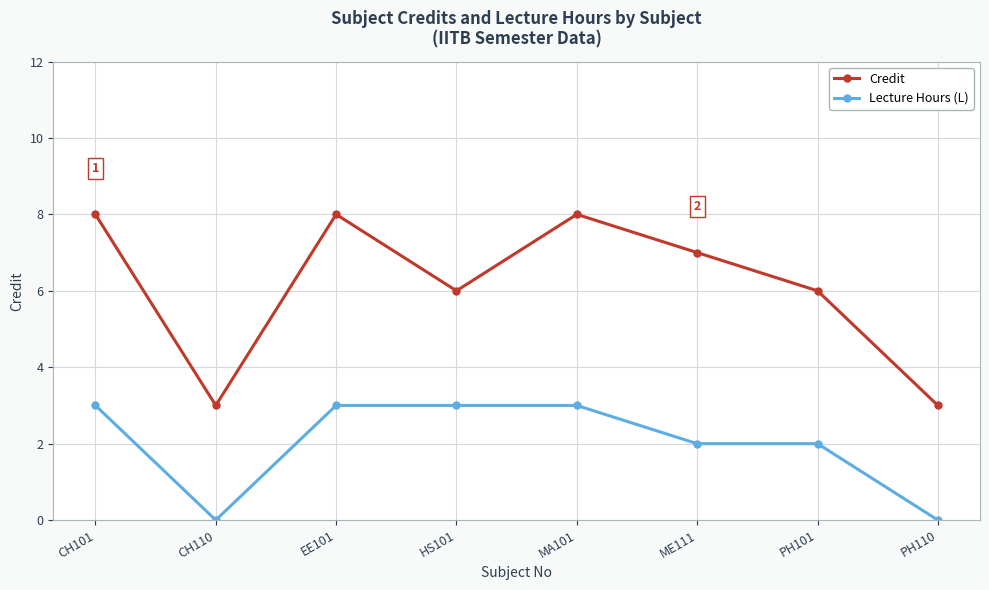

How many lines are shown in the chart?

2